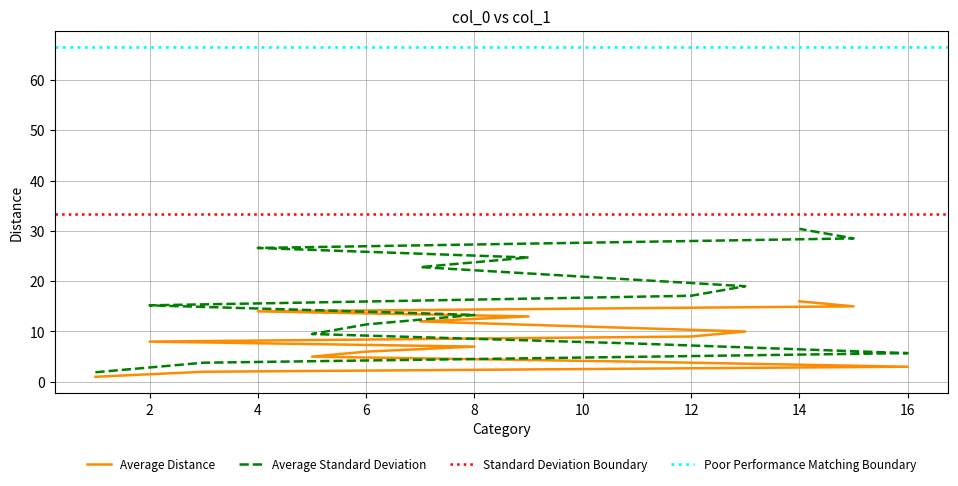

What is the label of the 11th point from the left?

10